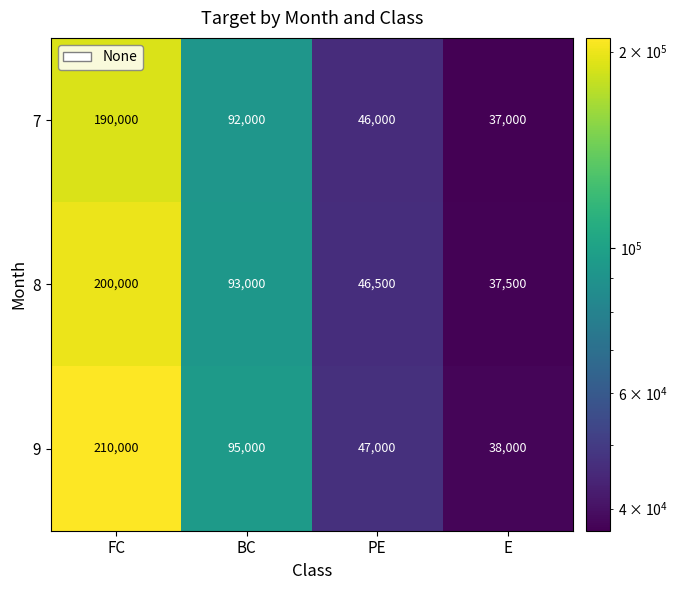

Count the number of categories in the chart.

4